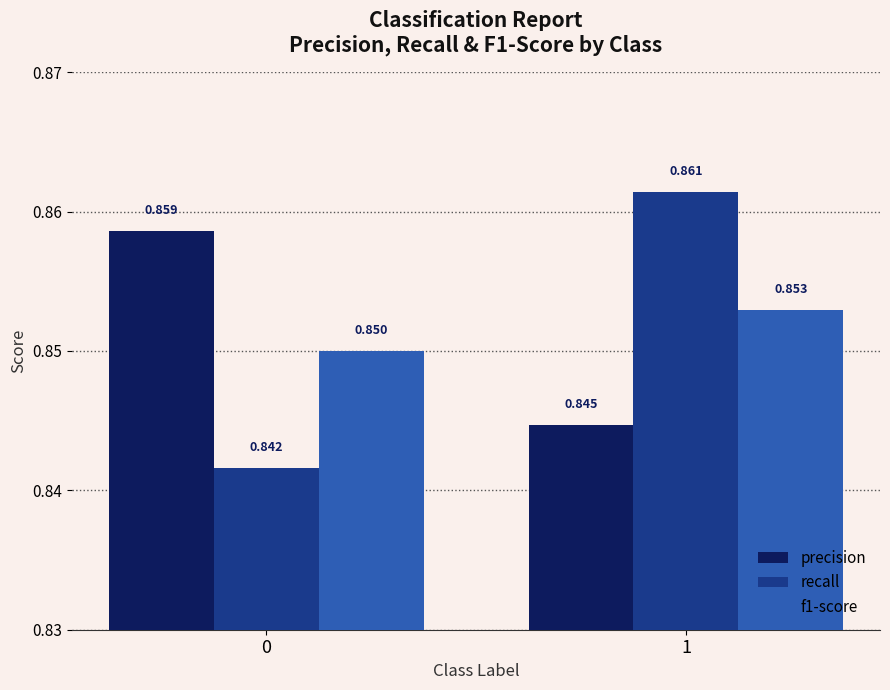

Which series has the largest total across all categories?

precision